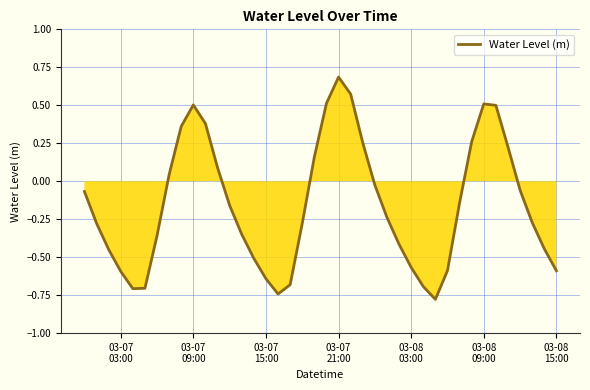

What is the maximum value shown in the chart?

0.7